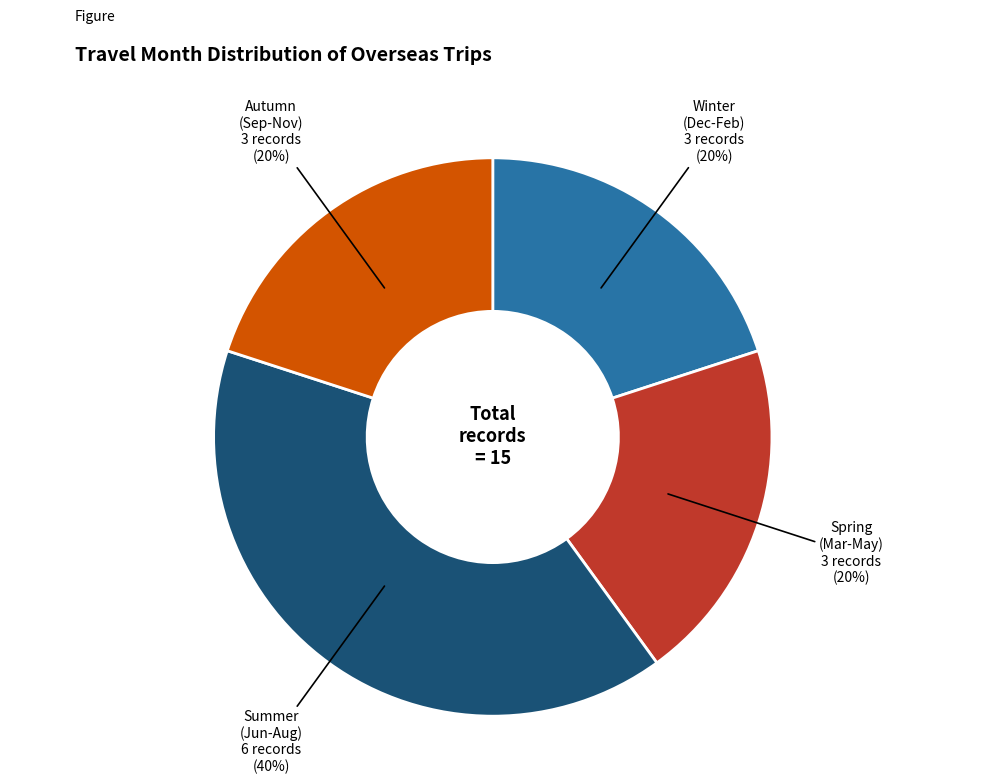

To the nearest percent, what is the difference between the largest and smallest slice percentages?

20%